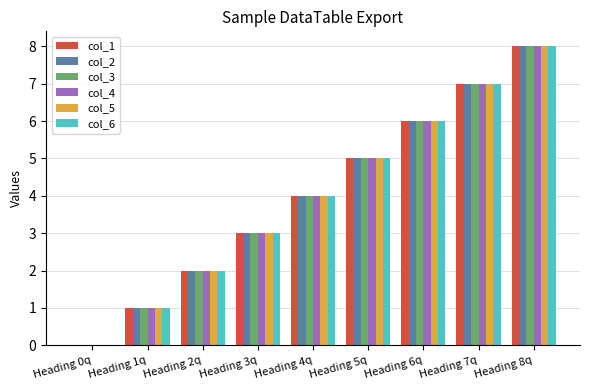

True or false: col_2 has a value of 7 at Heading 4q.

False